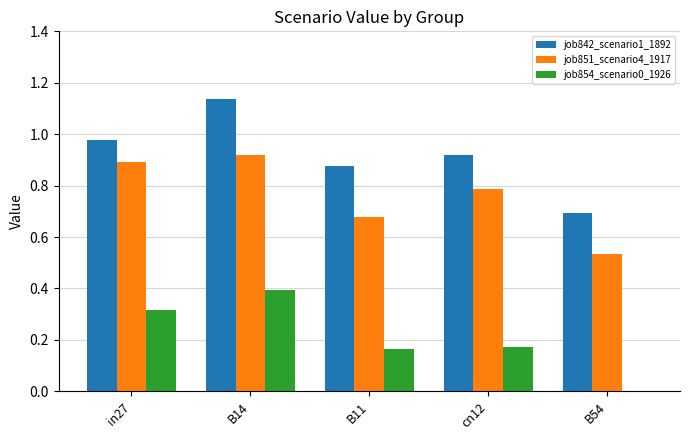

Which series has the largest total across all categories?

job842_scenario1_1892